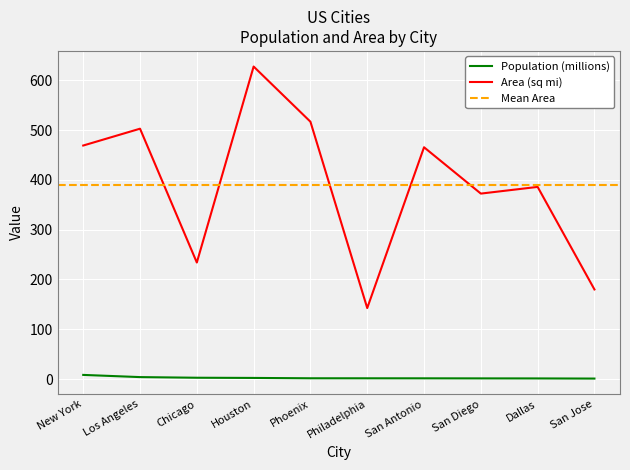

Which series has the widest spread of values?

Area